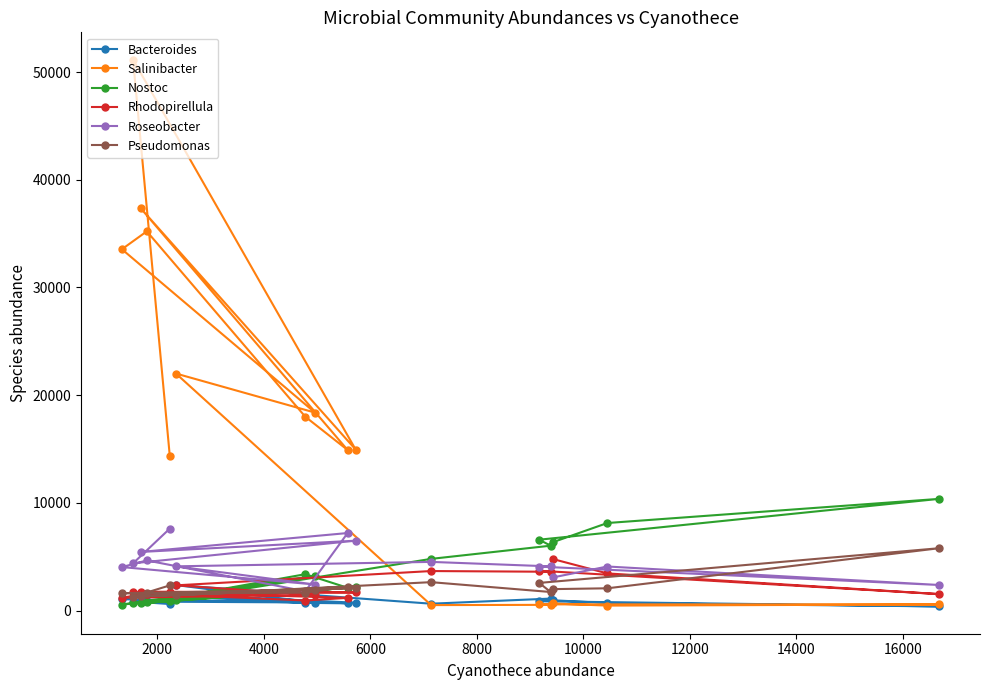

In Nostoc, how many points are lower than both neighbors (excluding endpoints)?

4